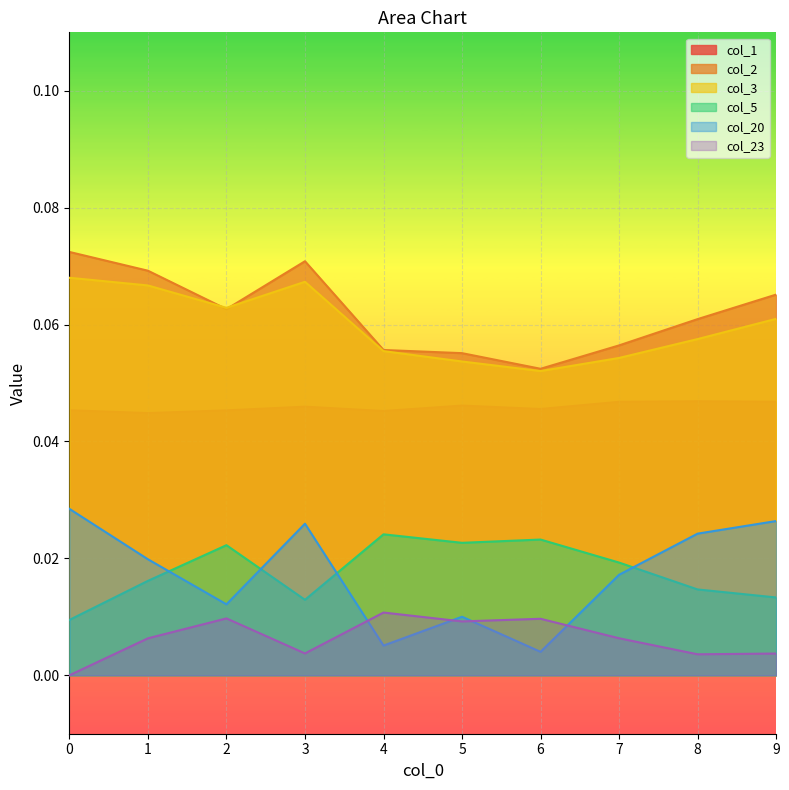

At which category is the sum across all series the highest?

3